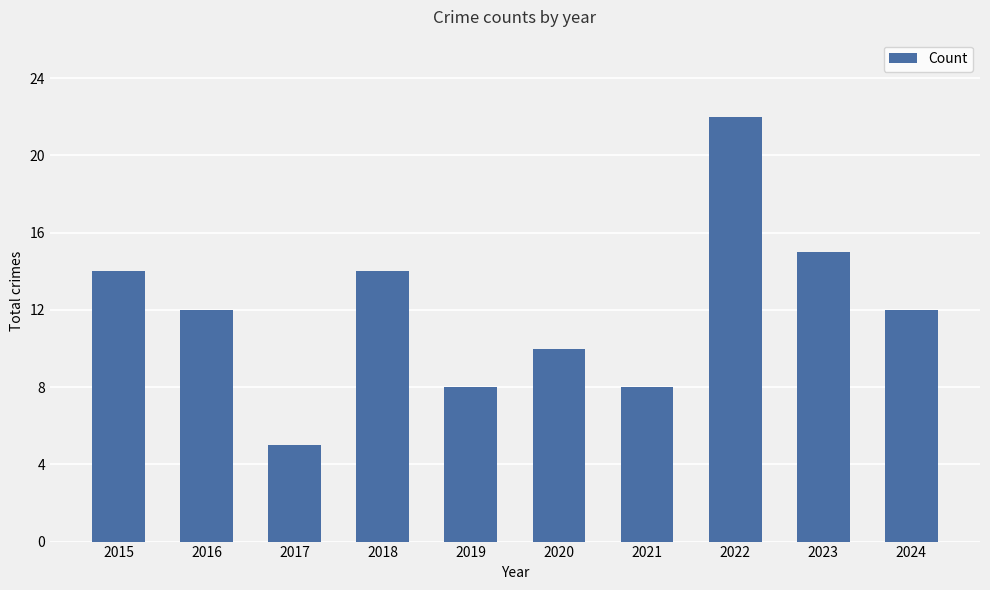

What is the value of the 3rd bar from the left?

5